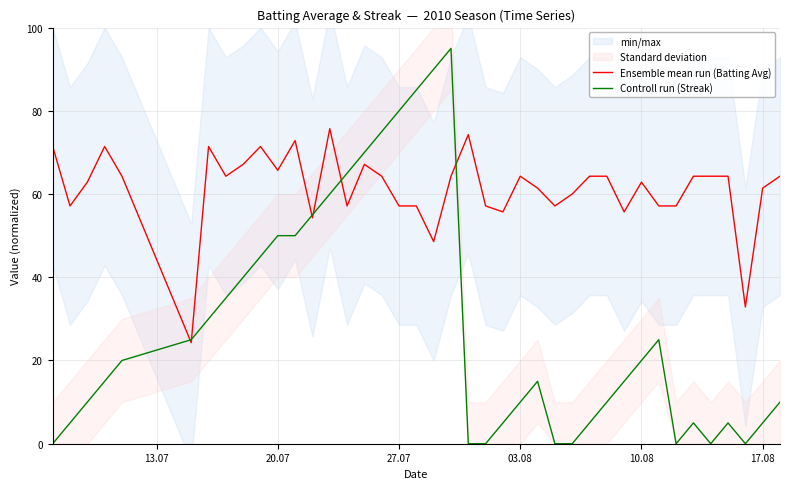

What is the sum of all Ensemble mean run (Batting Avg) values?

2452.9